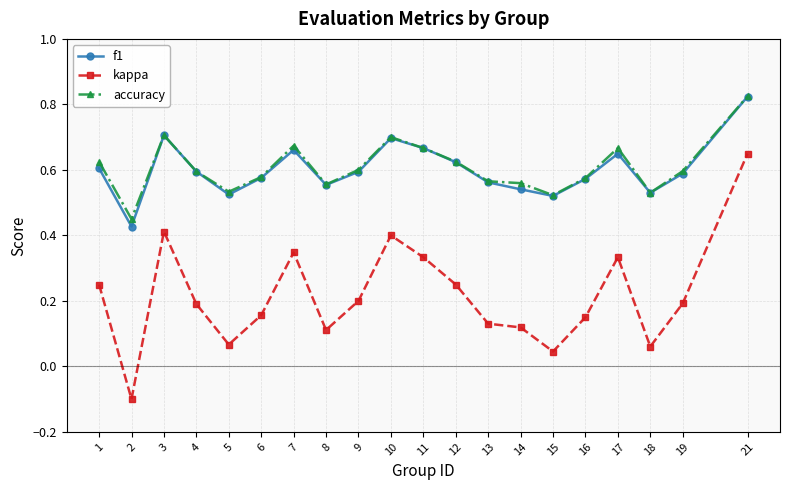

Which category has the highest value in the kappa series?

21